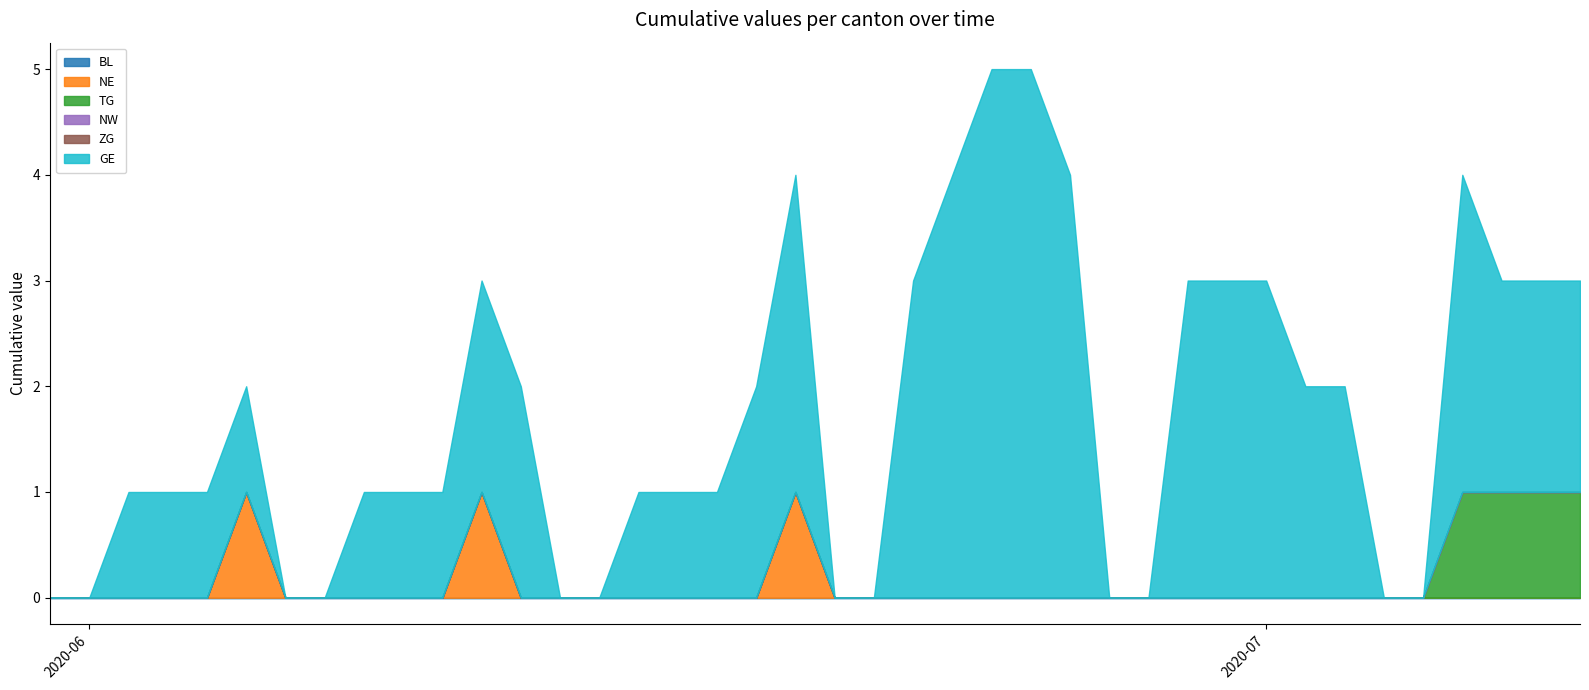

Which category has the highest value across all series?

2020-06-24